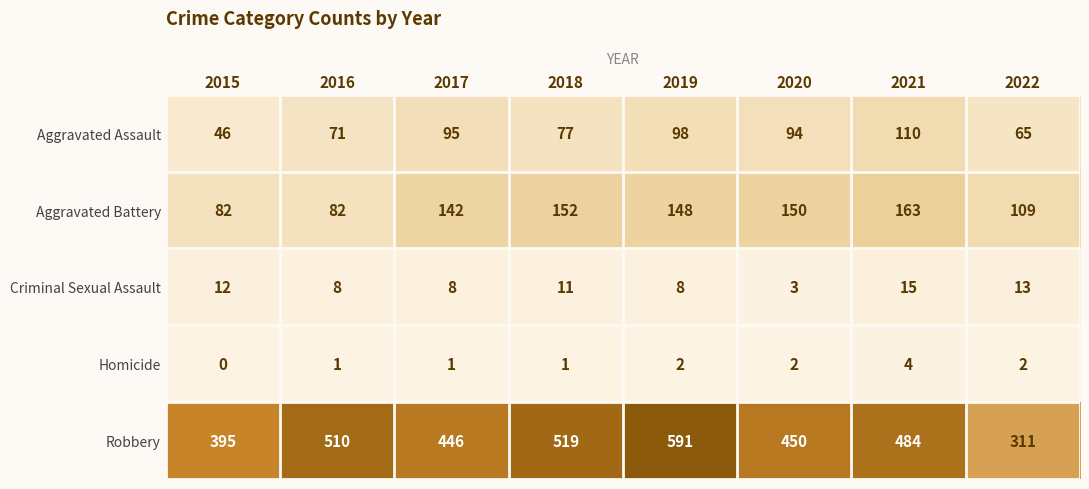

What is the maximum value for Robbery?

591